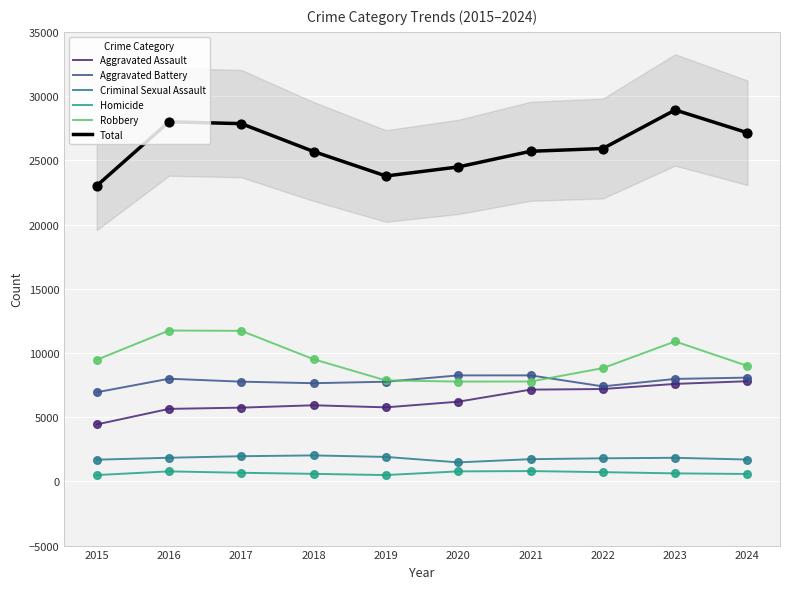

At which category is the sum across all series the highest?

2023